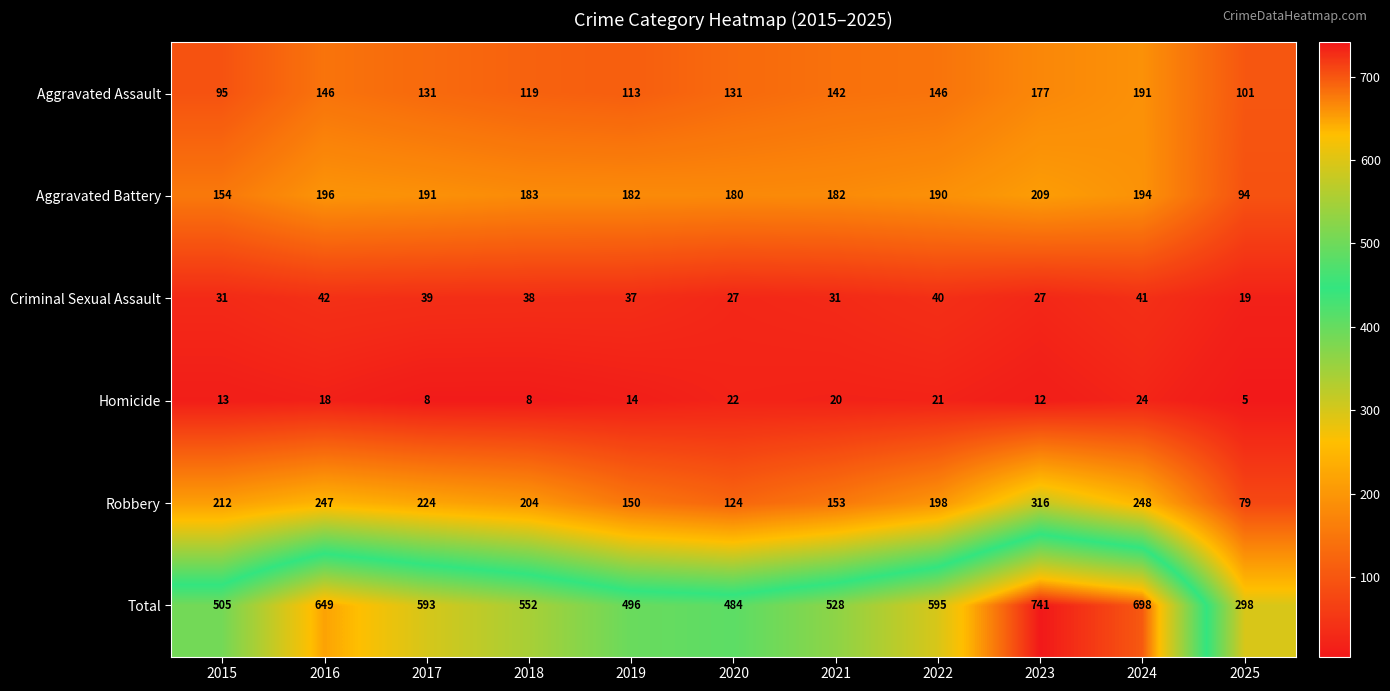

What is the approximate value of Total at 2018, to the nearest 10?

550